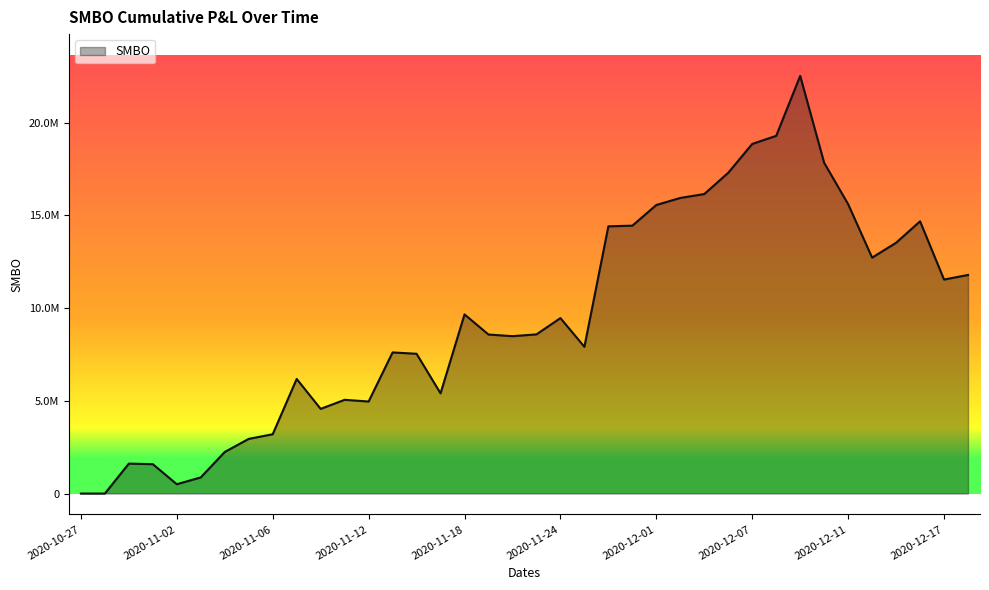

What is the label of the 26th point from the left?

2020-12-02